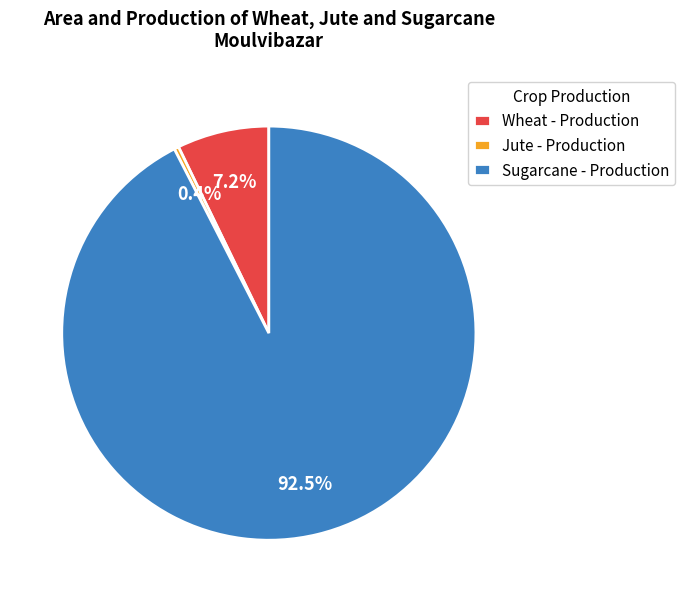

Between Jute - Production and Sugarcane - Production, which is larger?

Sugarcane - Production